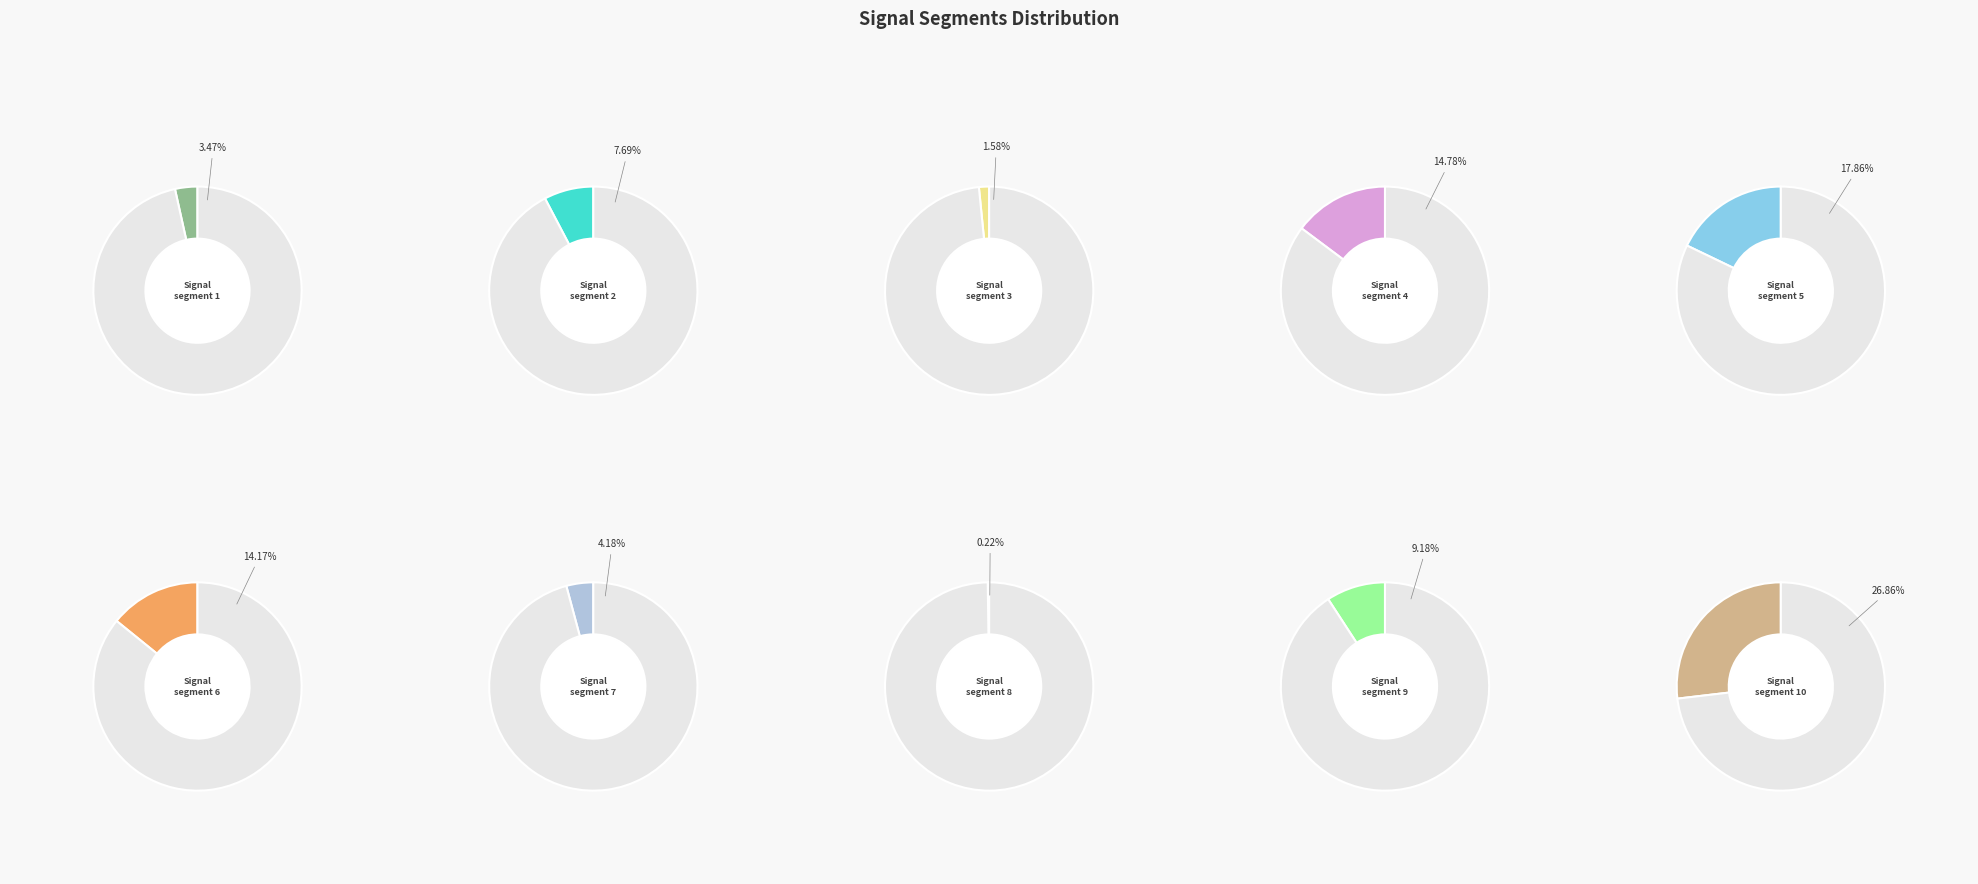

To the nearest percent, what is the difference between the signal segment 10 and signal segment 9 slice percentages?

18%